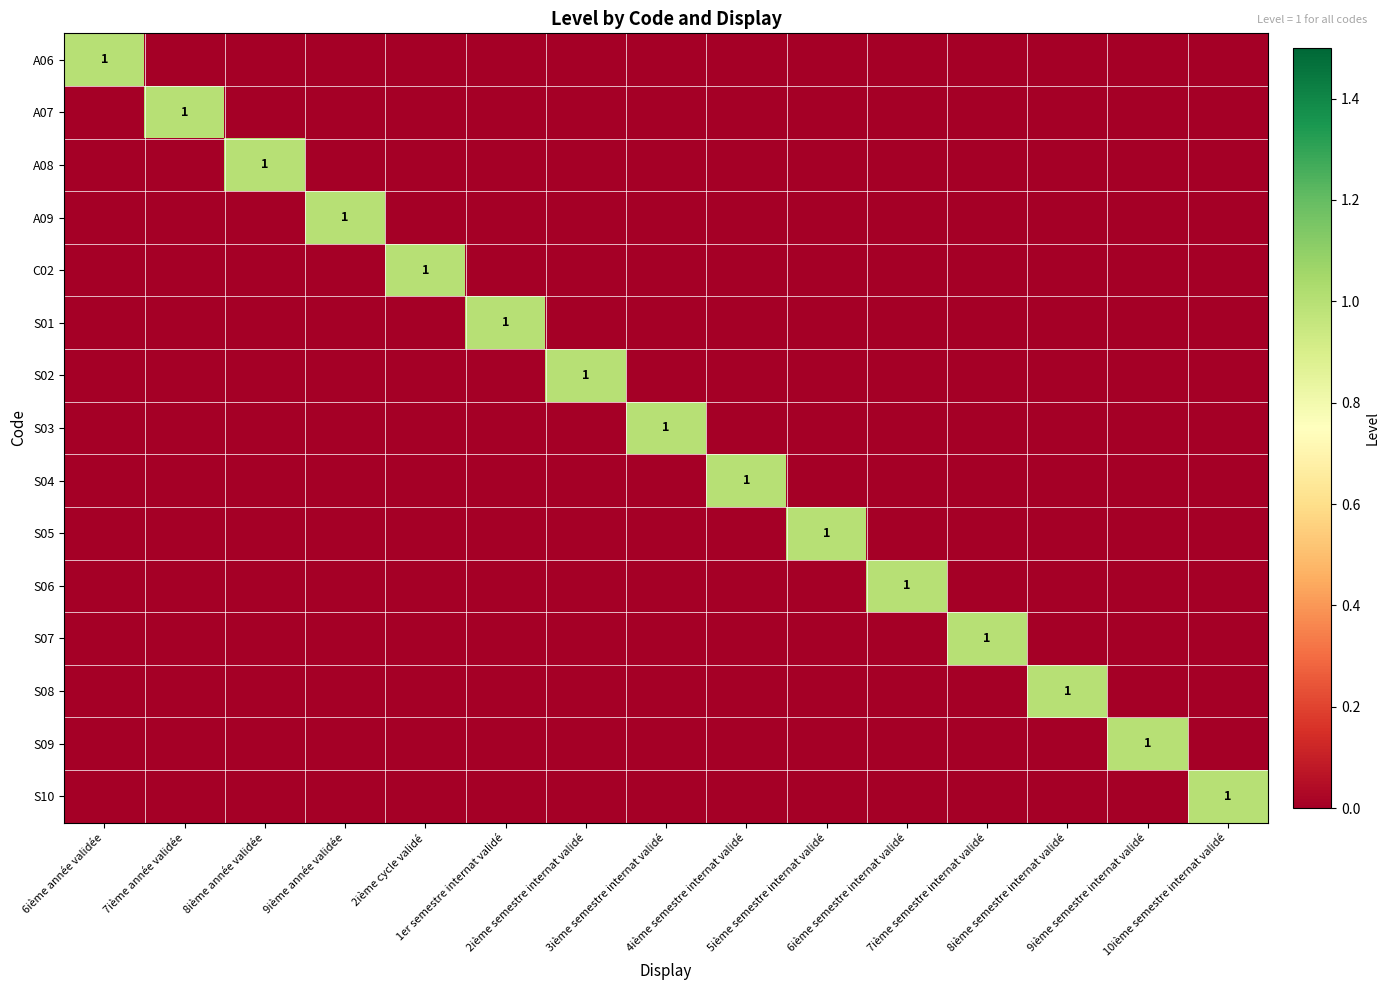

Rank the categories by S10 value from highest to lowest.

10ième semestre internat validé, 6ième année validée, 7ième année validée, 8ième année validée, 9ième année validée, 2ième cycle validé, 1er semestre internat validé, 2ième semestre internat validé, 3ième semestre internat validé, 4ième semestre internat validé, 5ième semestre internat validé, 6ième semestre internat validé, 7ième semestre internat validé, 8ième semestre internat validé, 9ième semestre internat validé